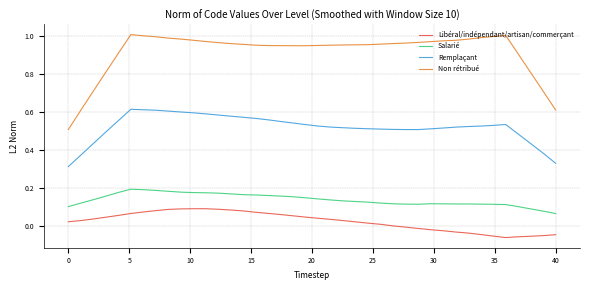

What are all the series names shown in the legend?

Libéral/indépendant/artisan/commerçant, Salarié, Remplaçant, Non rétribué